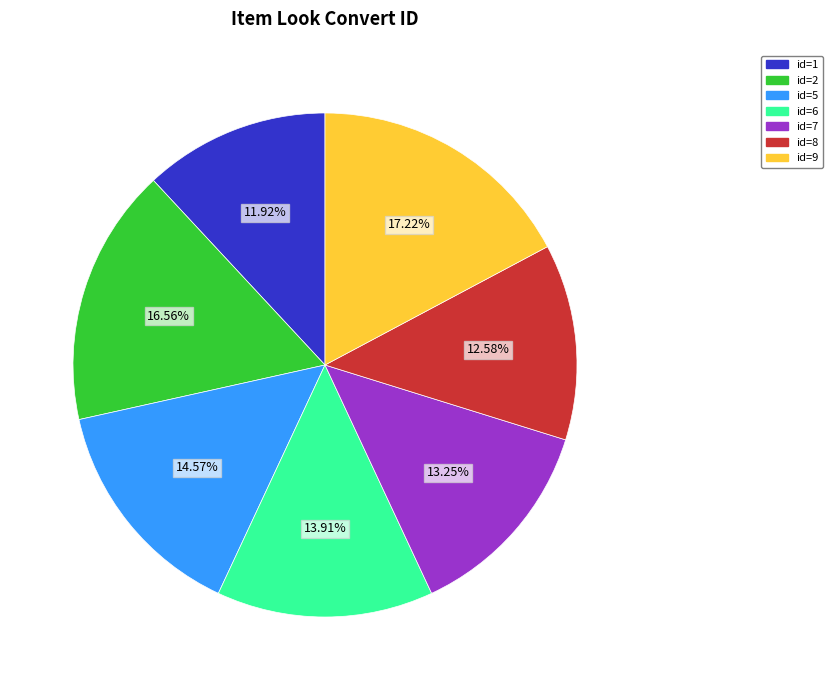

Is there any slice that represents more than half of the pie?

No